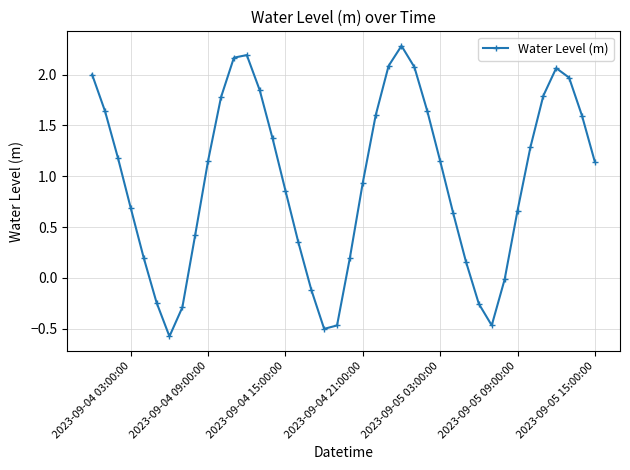

How many lines are shown in the chart?

1